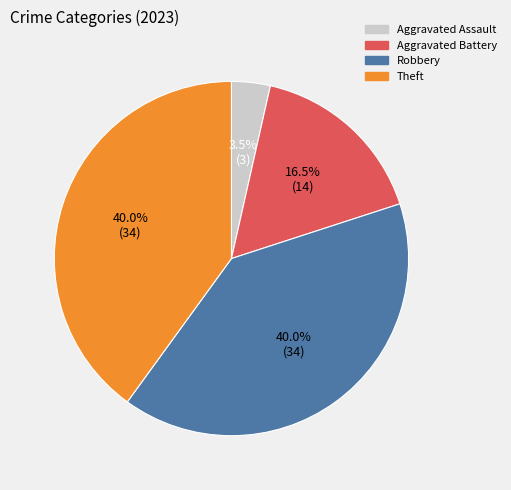

To the nearest percent, what portion does Robbery represent?

40%